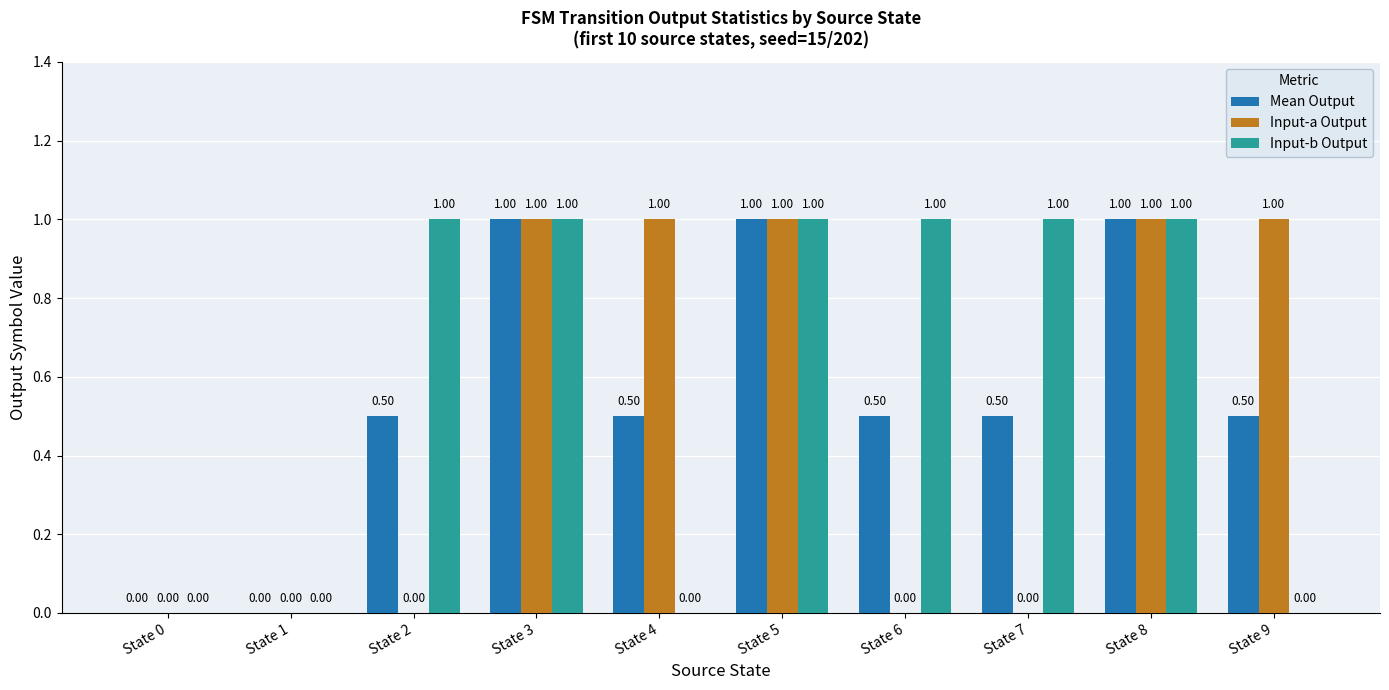

What is the total value across all series at State 7?

1.5